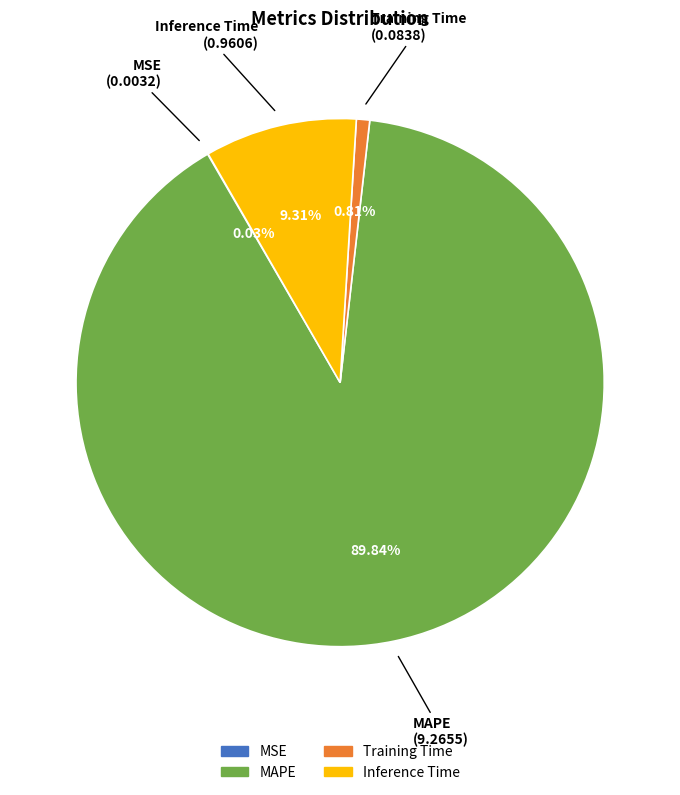

Is it true that MAPE is 99% of the pie?

False